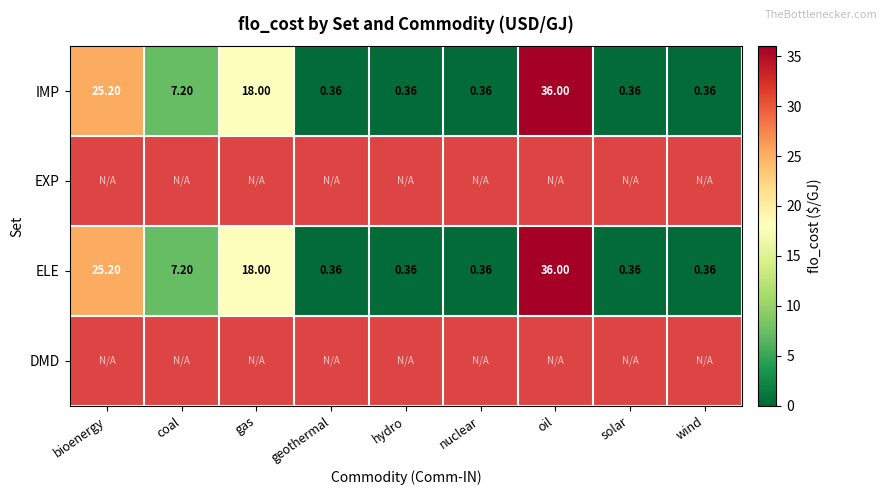

What is the difference between the maximum and minimum values in the ELE series?

35.6